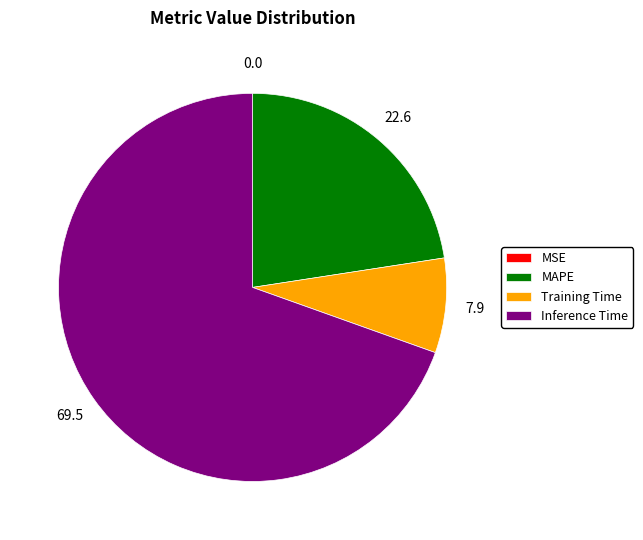

Does Inference Time represent more than half of the total?

Yes